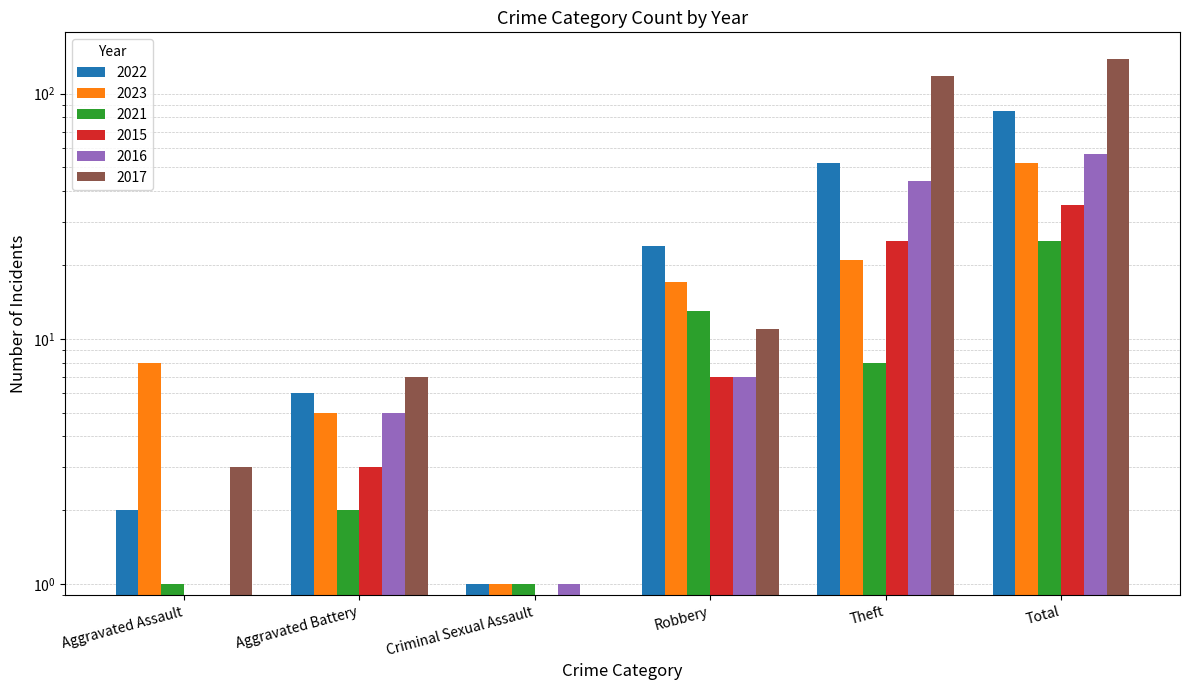

Which series has the widest spread of values?

2017